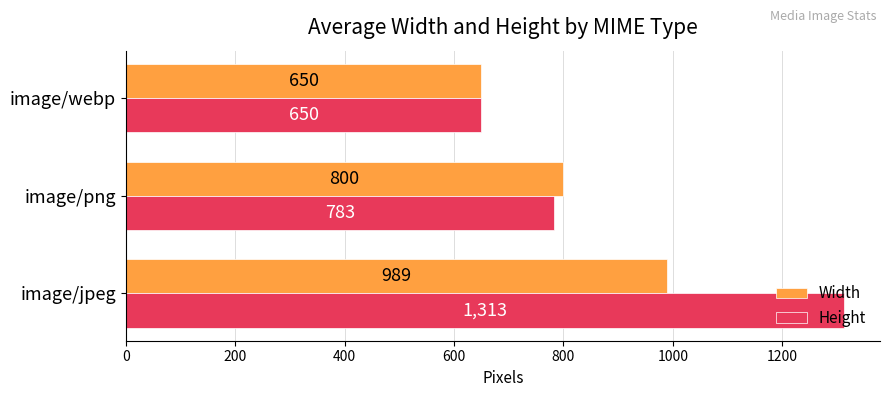

At which label does Height reach its minimum?

image/webp